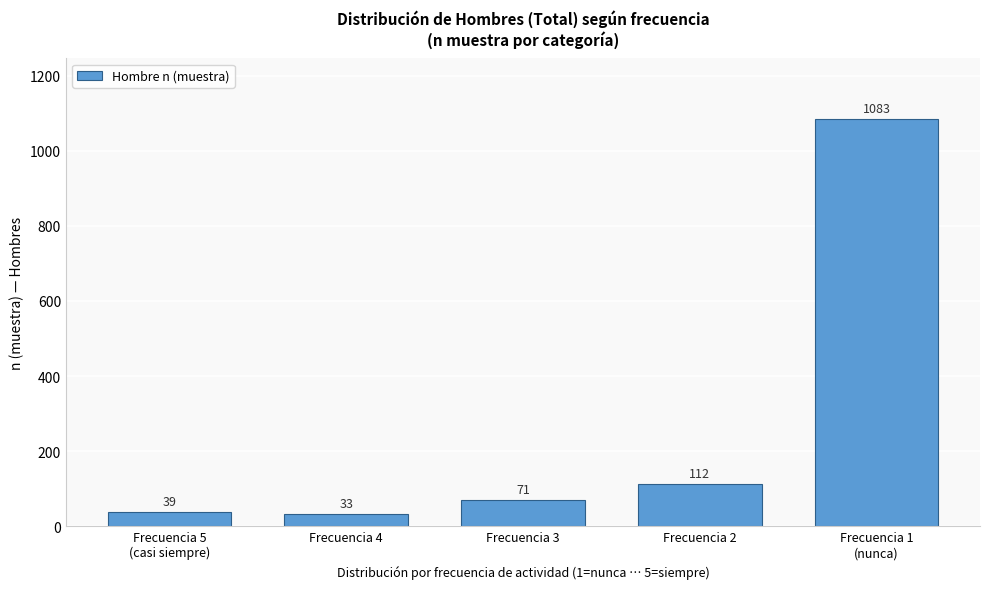

Reading right to left, extract all data points from this chart.

1083	112	71	33	39